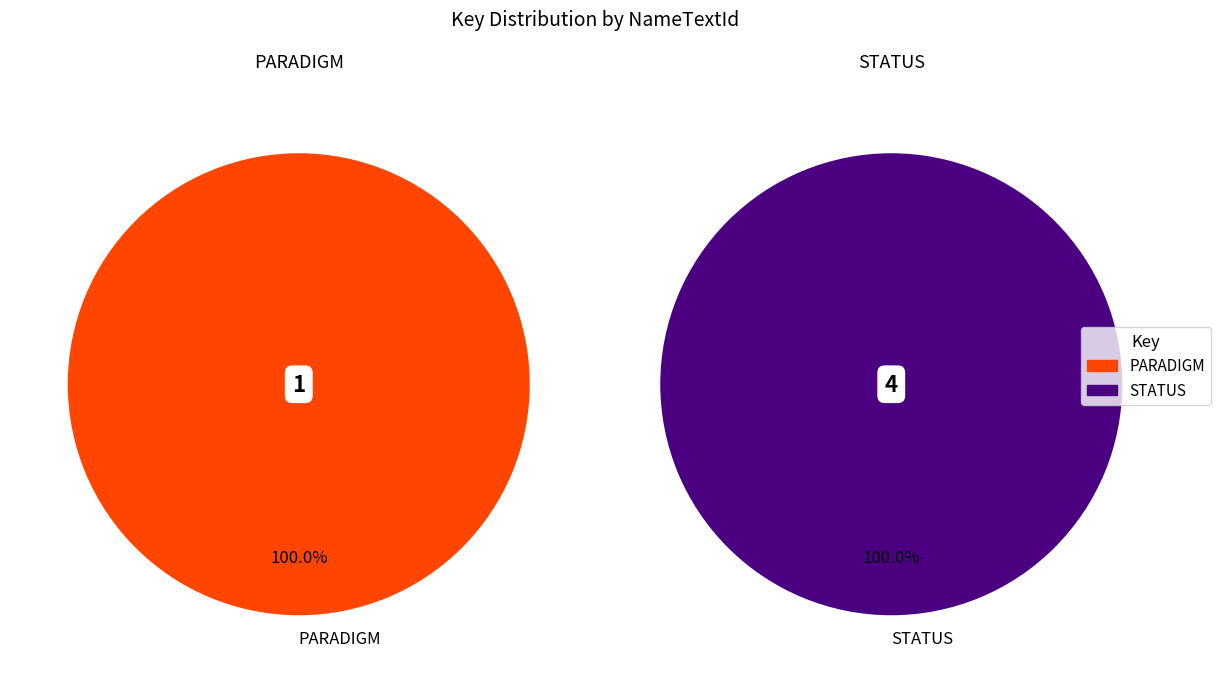

Does any single category account for the majority?

Yes